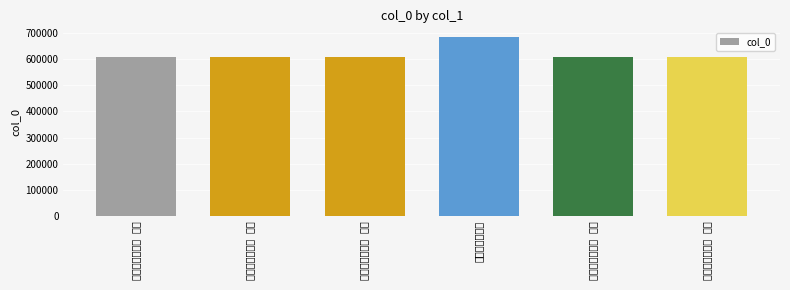

Reading left to right, what are all the values shown in this chart?

608223	608221	608224	682557	608220	608222